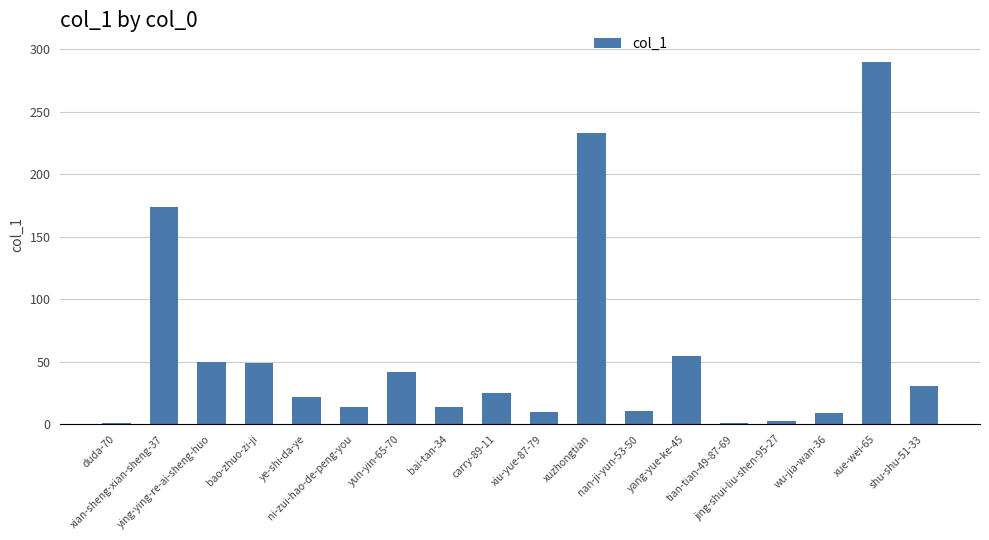

What is the sum of all values?

1034